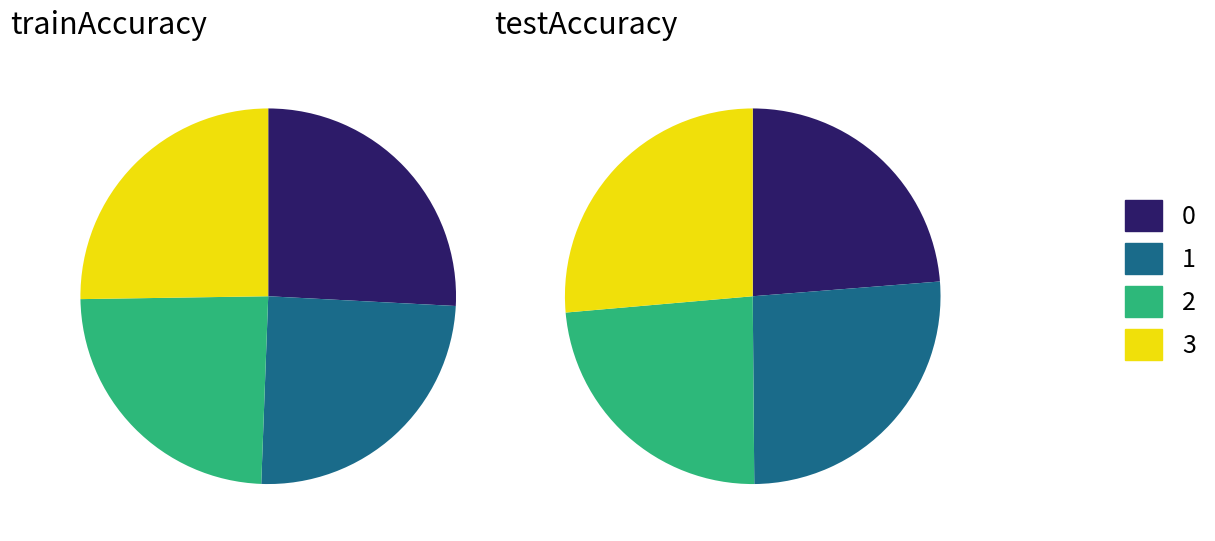

To the nearest percent, what percentage of the pie is 3?

25%